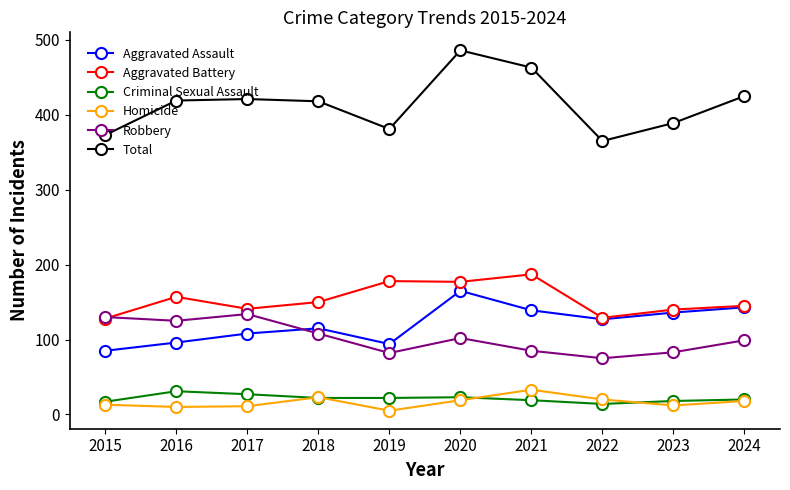

At which category does Aggravated Battery reach its first local peak?

2016